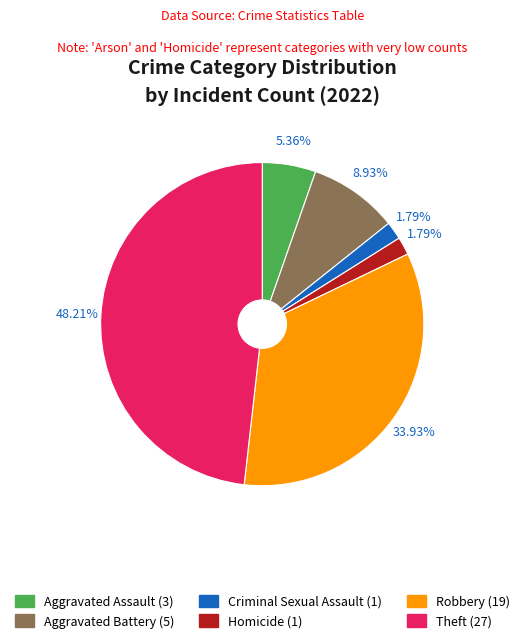

How many segments does this pie chart have?

6